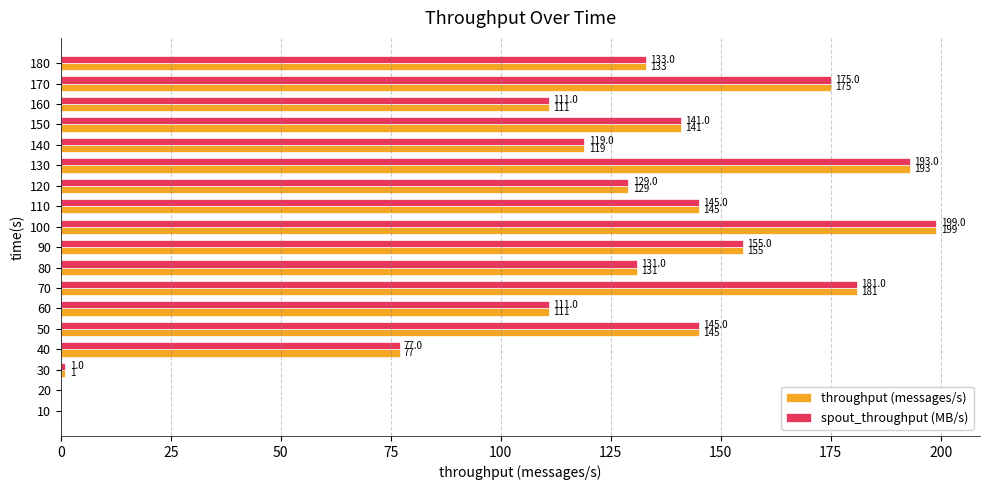

What is the average value of the throughput (messages/s) series?

119